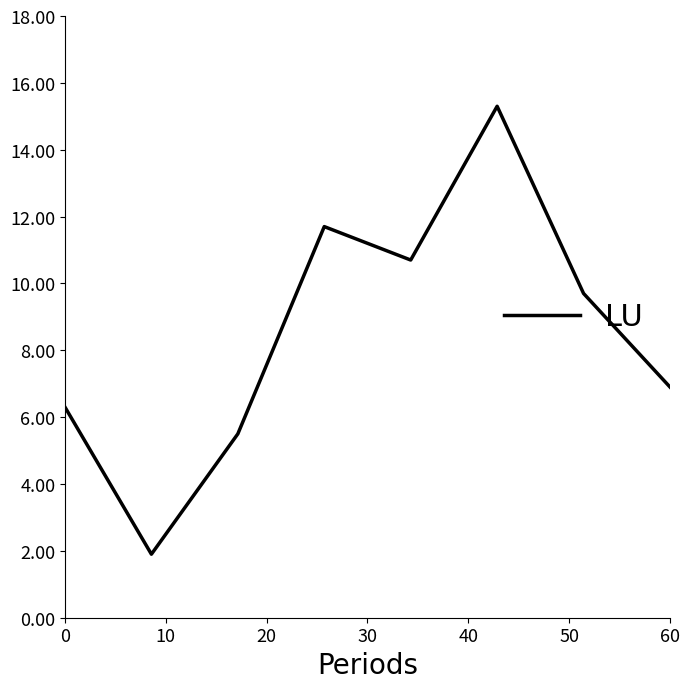

True or false: there are more than 1 points higher than both neighbors.

True